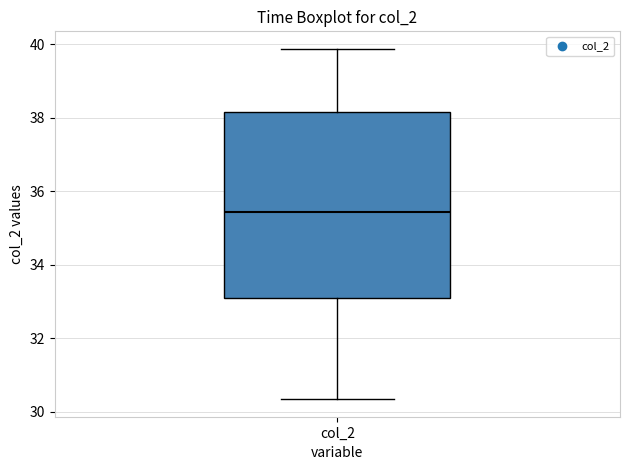

Read this box plot against the y-axis: the position of the median line, the range covered by the box, and the ends of both whiskers. The values are not printed on the chart, so give them approximately, as read against the axis.

median 35.4, box 33.0 to 38.2, whiskers 30.4 to 39.8